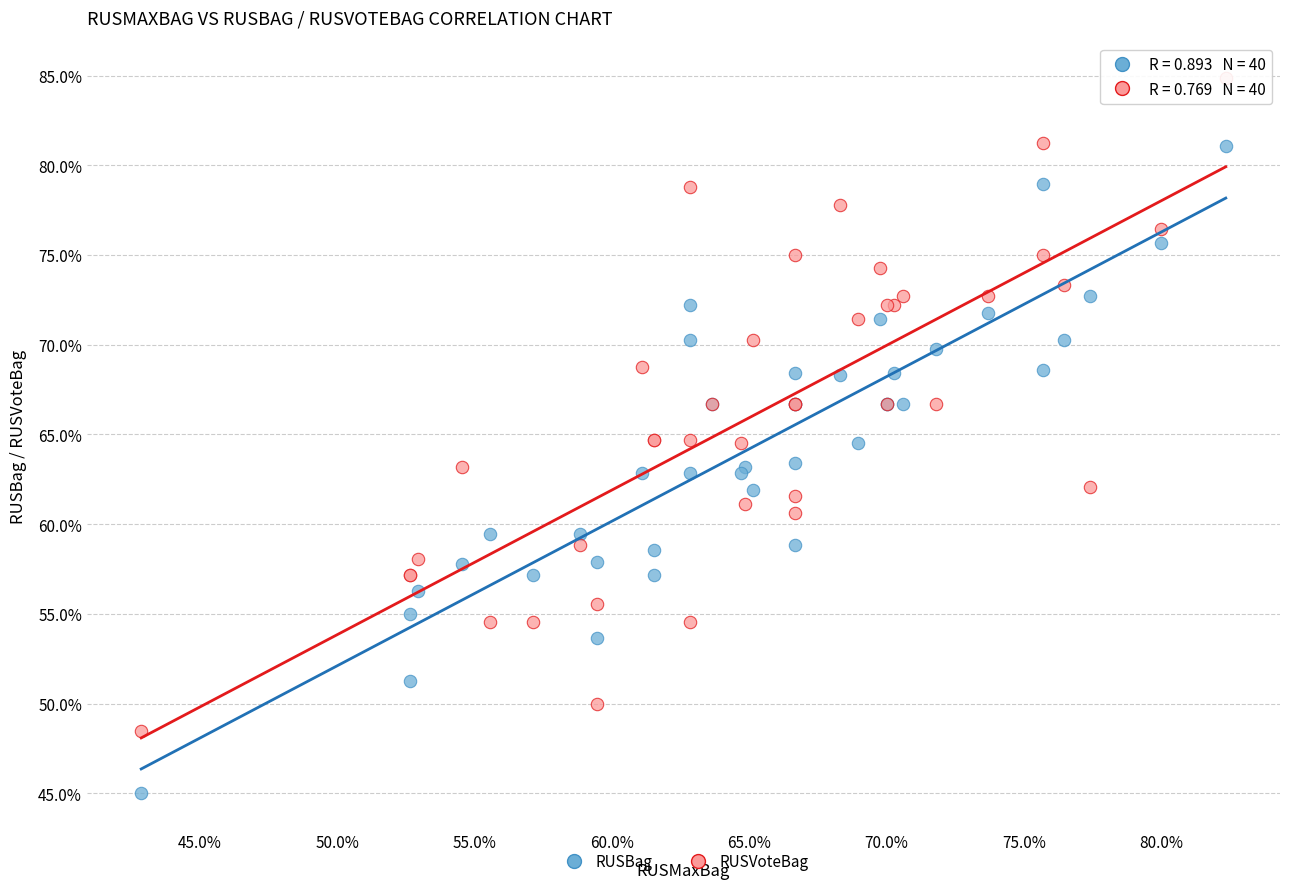

What are all the series names shown in the legend?

RUSBag, RUSVoteBag